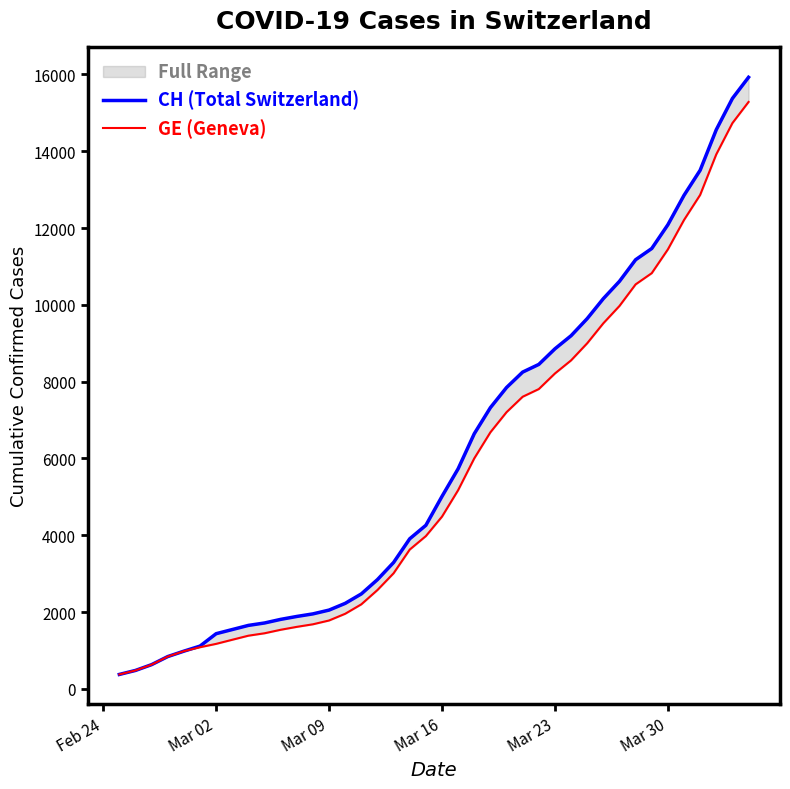

The GE (Geneva) series shows 1193 at 21. True or false?

False